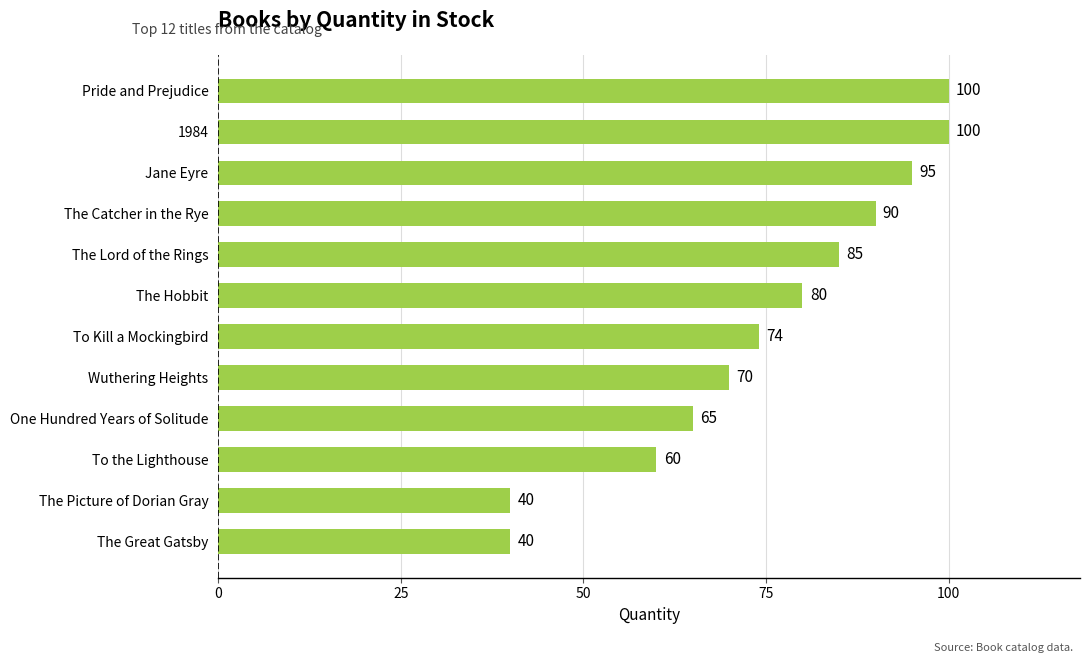

Reading bottom to top, transcribe all the data shown in this chart.

The Great Gatsby=40	The Picture of Dorian Gray=40	To the Lighthouse=60	One Hundred Years of Solitude=65	Wuthering Heights=70	To Kill a Mockingbird=74	The Hobbit=80	The Lord of the Rings=85	The Catcher in the Rye=90	Jane Eyre=95	1984=100	Pride and Prejudice=100